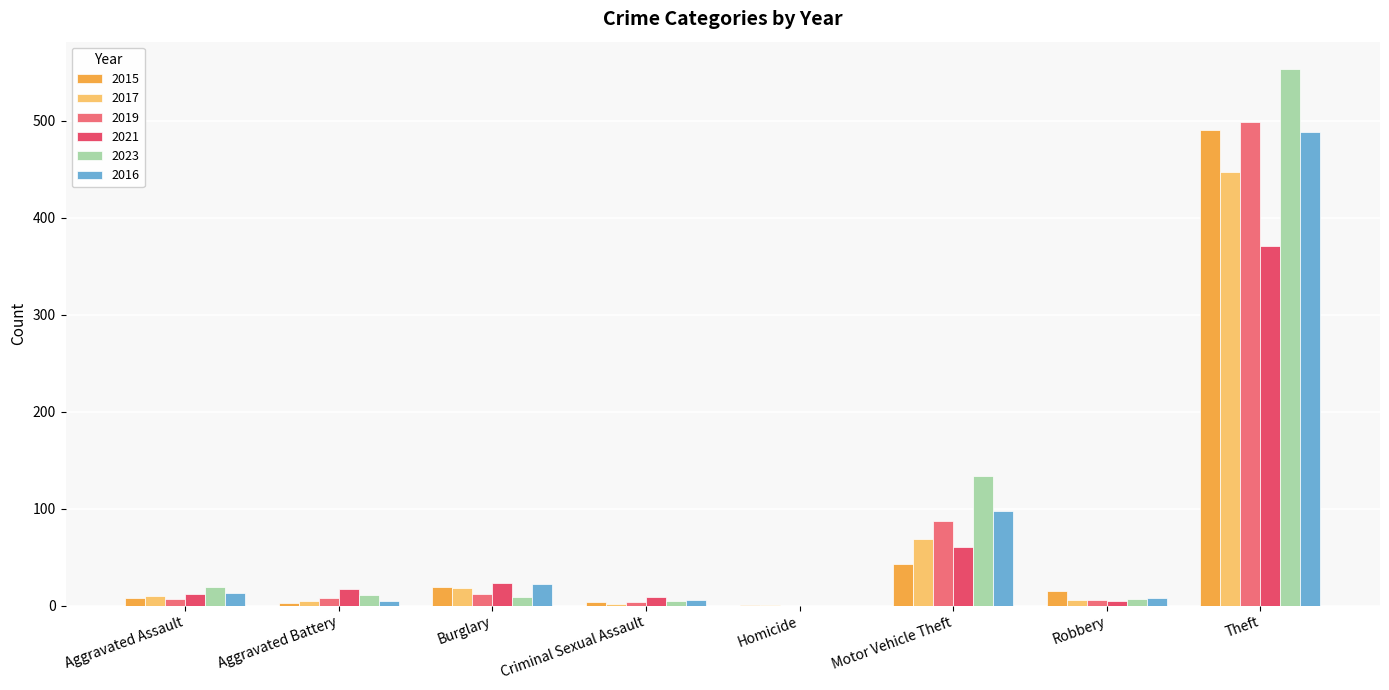

Between Robbery and Theft, which series saw the biggest shift?

2023